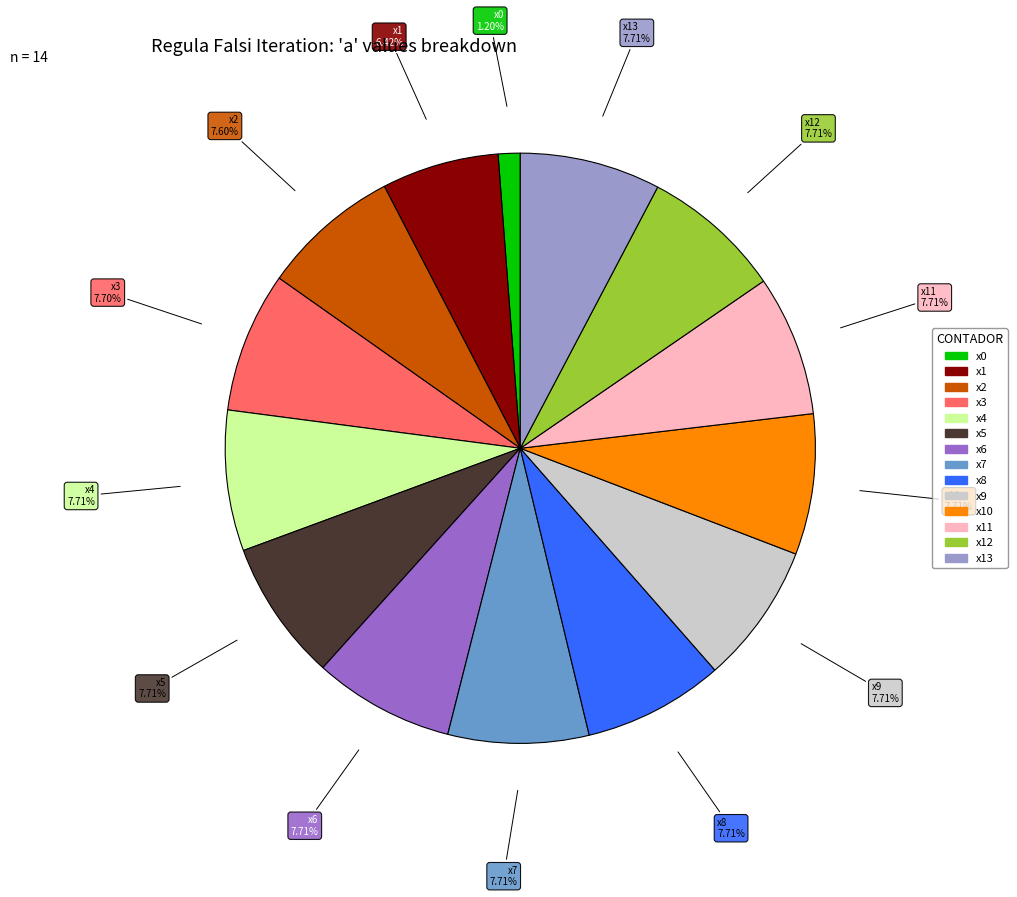

Is there any slice that represents more than half of the pie?

No